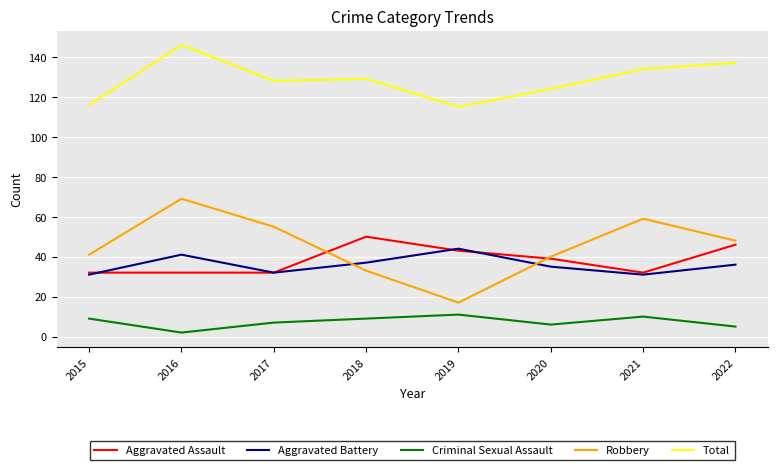

What is the average value of the Aggravated Battery series?

36